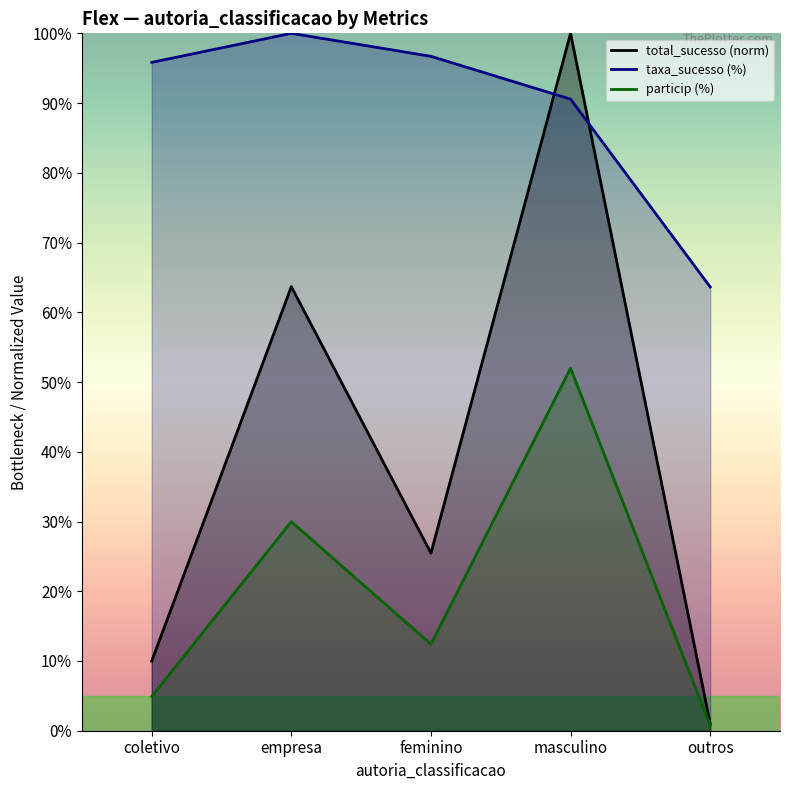

Which category has the highest value across all series?

masculino